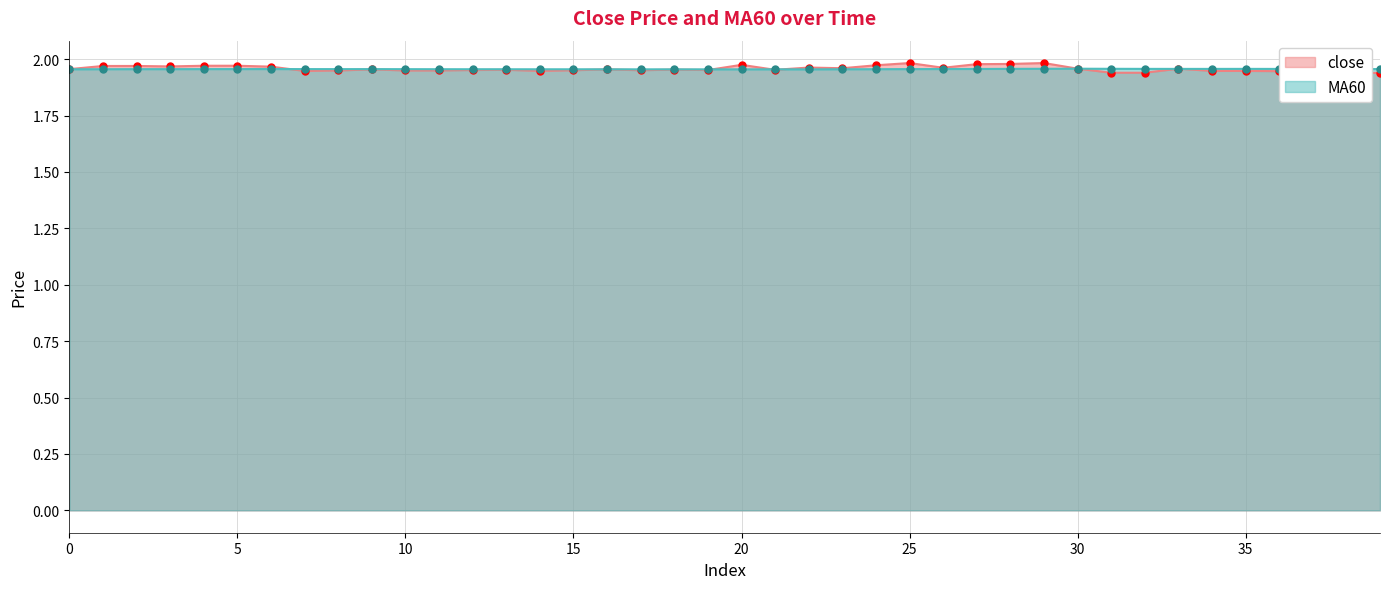

At which label is close closest to 1?

39